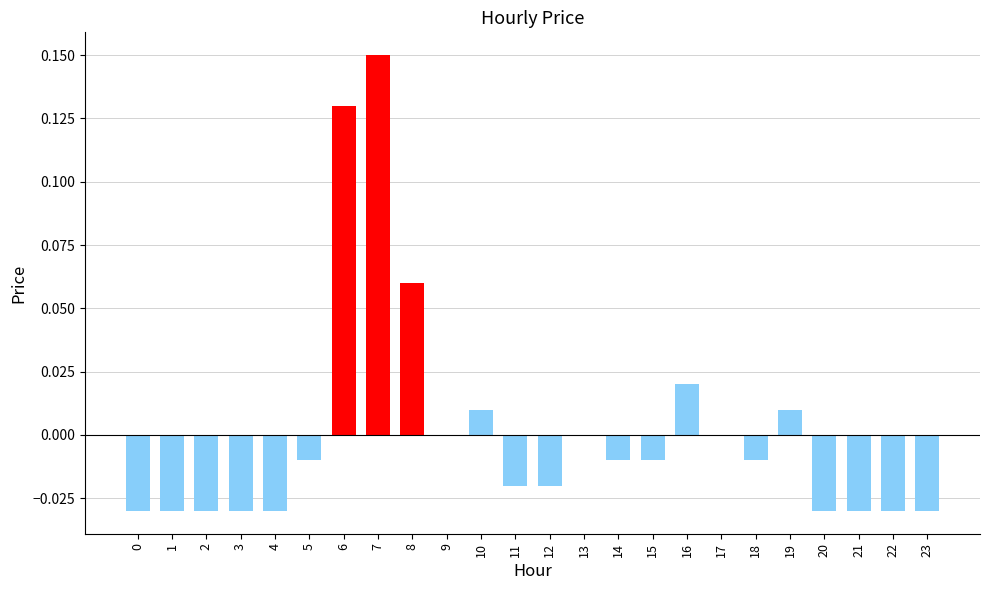

The value at 23 is -0.0. True or false?

True